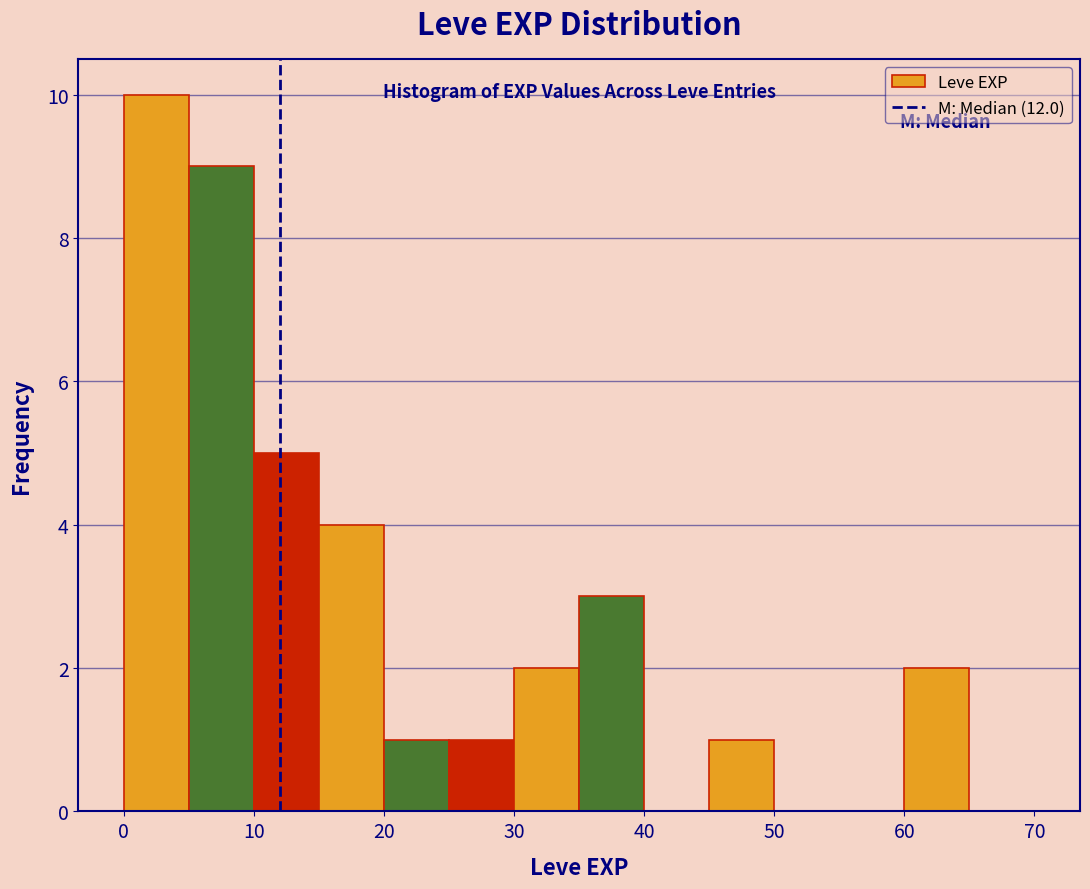

Reading left to right, transcribe this chart: for each bar, give the range it covers on the x-axis and its height. The values are not printed on the chart, so give them approximately, as read against the axis.

0 to 5: 10
5 to 10: 9
10 to 15: 5
15 to 20: 4
20 to 25: 1
25 to 30: 1
30 to 35: 2
35 to 40: 3
40 to 45: 0
45 to 50: 1
50 to 55: 0
55 to 60: 0
60 to 65: 2
65 to 70: 0